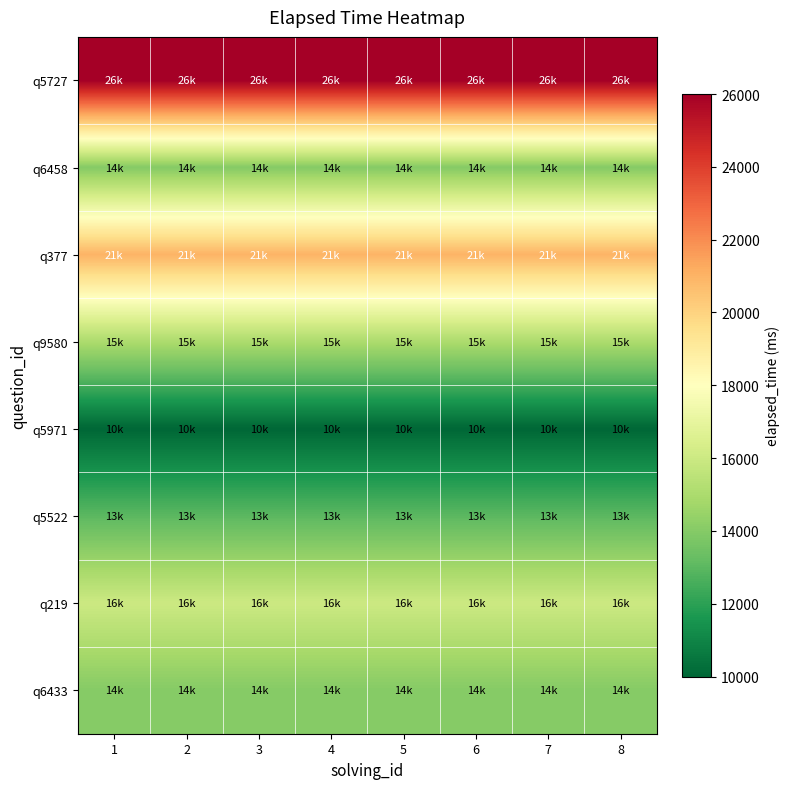

At which category is the sum across all series the highest?

1